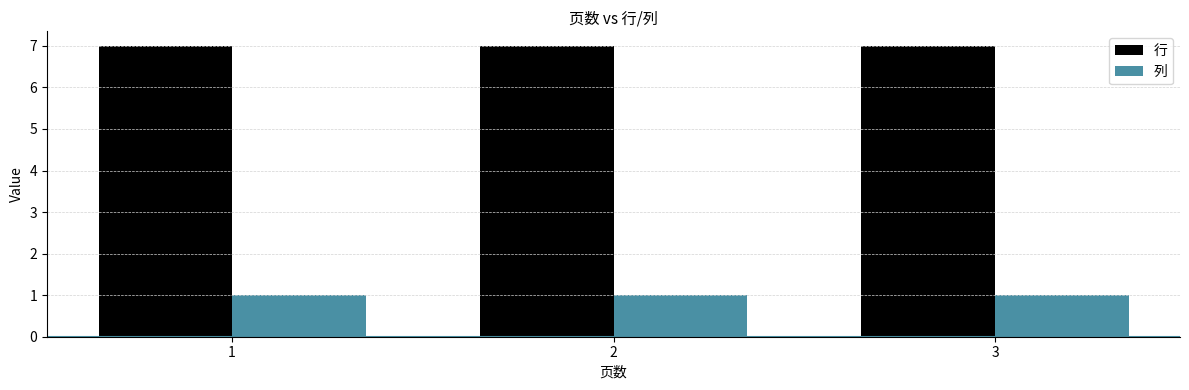

What is the difference between the highest and lowest values at 3?

6